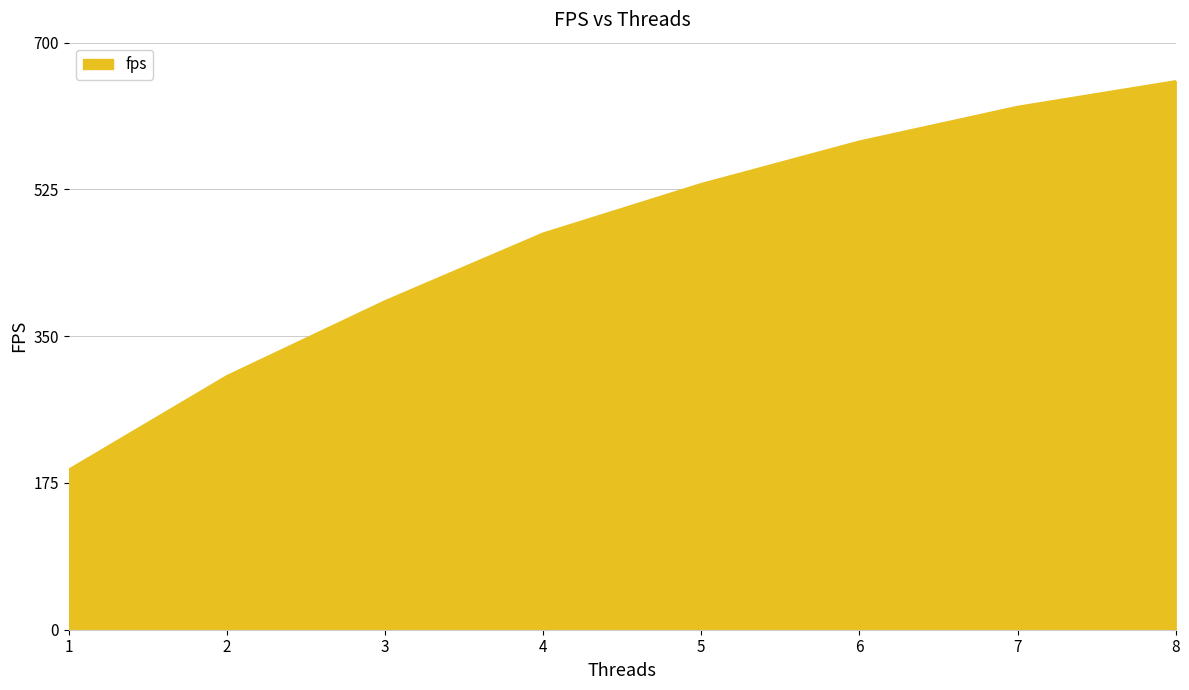

Rank the categories by value from lowest to highest.

1, 2, 3, 4, 5, 6, 7, 8